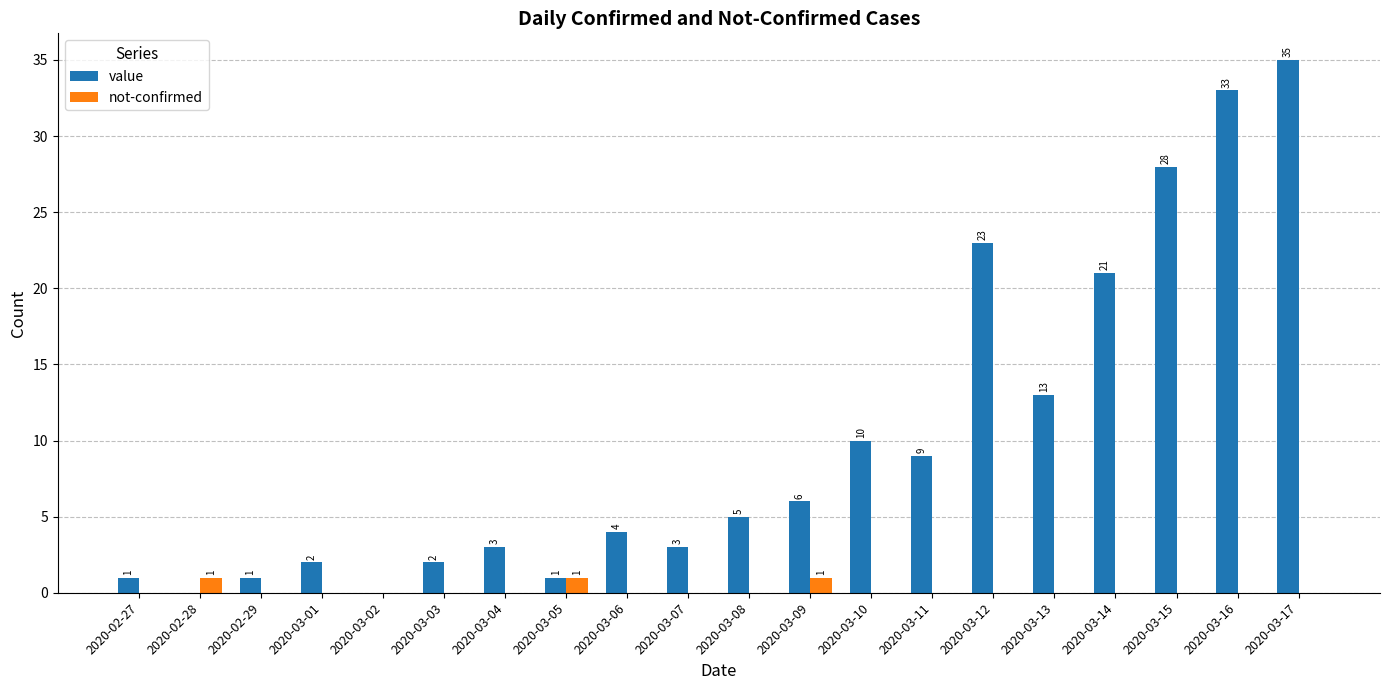

Which series changed the most between 2020-03-07 and 2020-03-17?

value